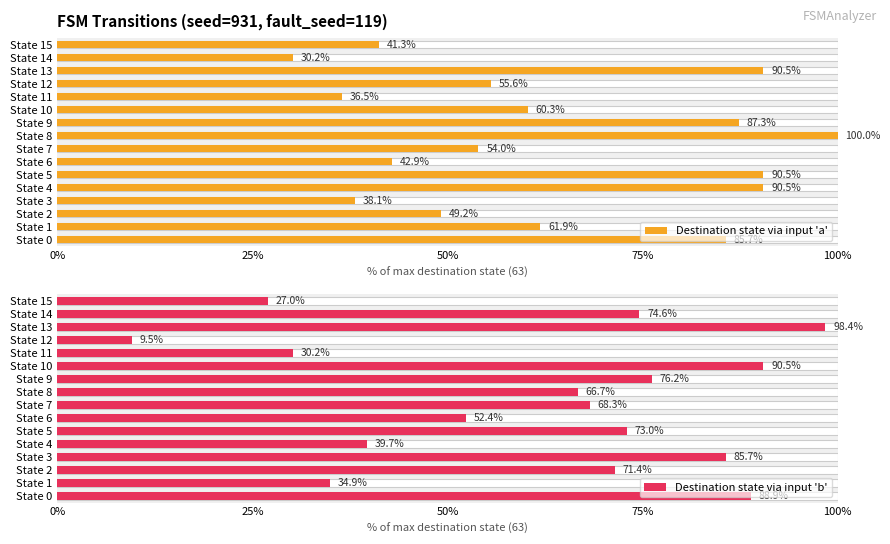

What is the value of the Destination state via input 'a' bar at the 14th from the left?

90.5